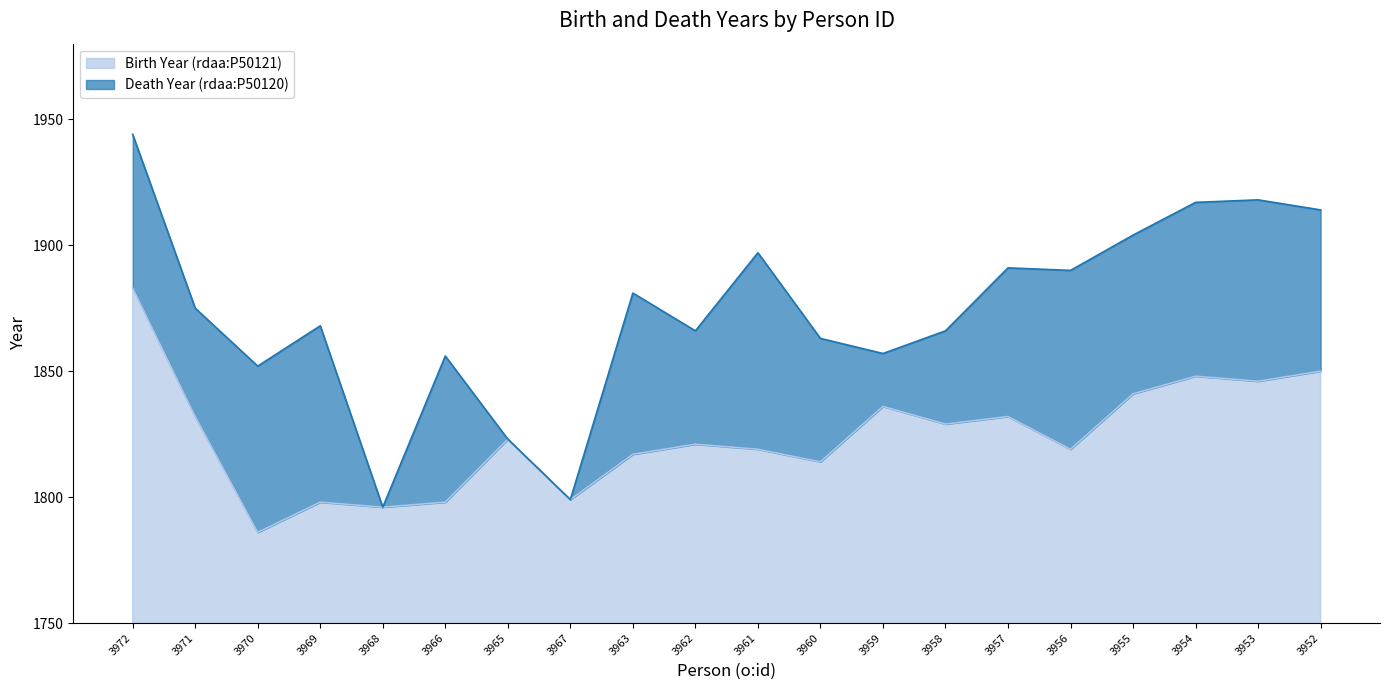

How many values are below 1823?

10